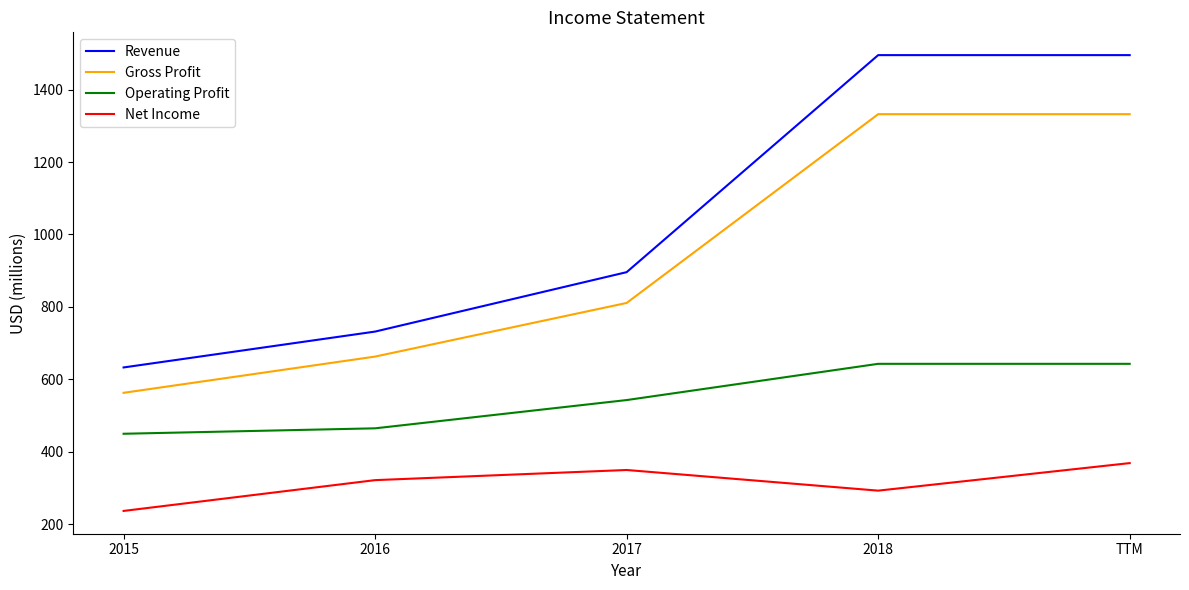

List the series in order of their peak value, lowest first.

Net Income, Operating Profit, Gross Profit, Revenue